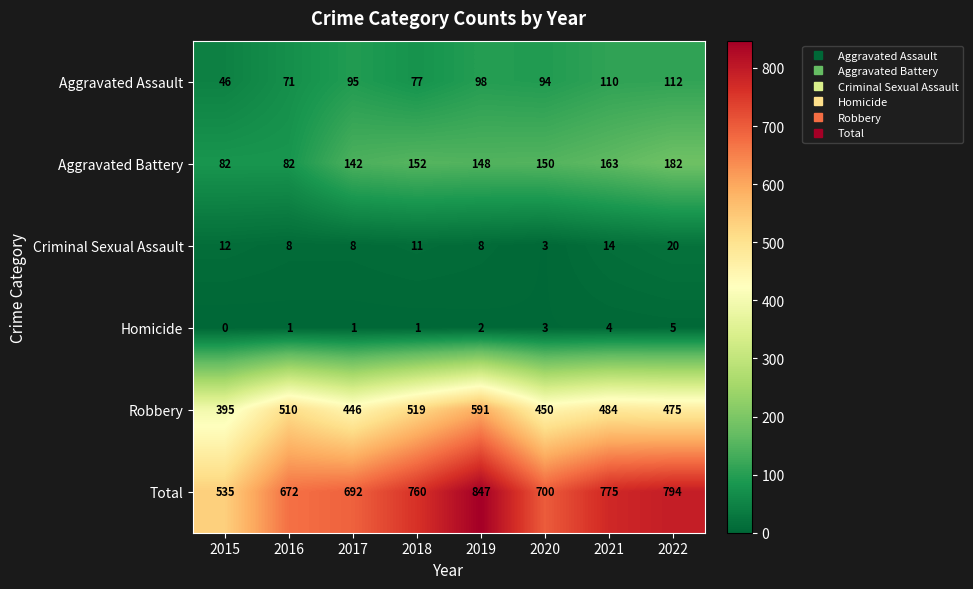

At which label is Total closest to 691?

2017